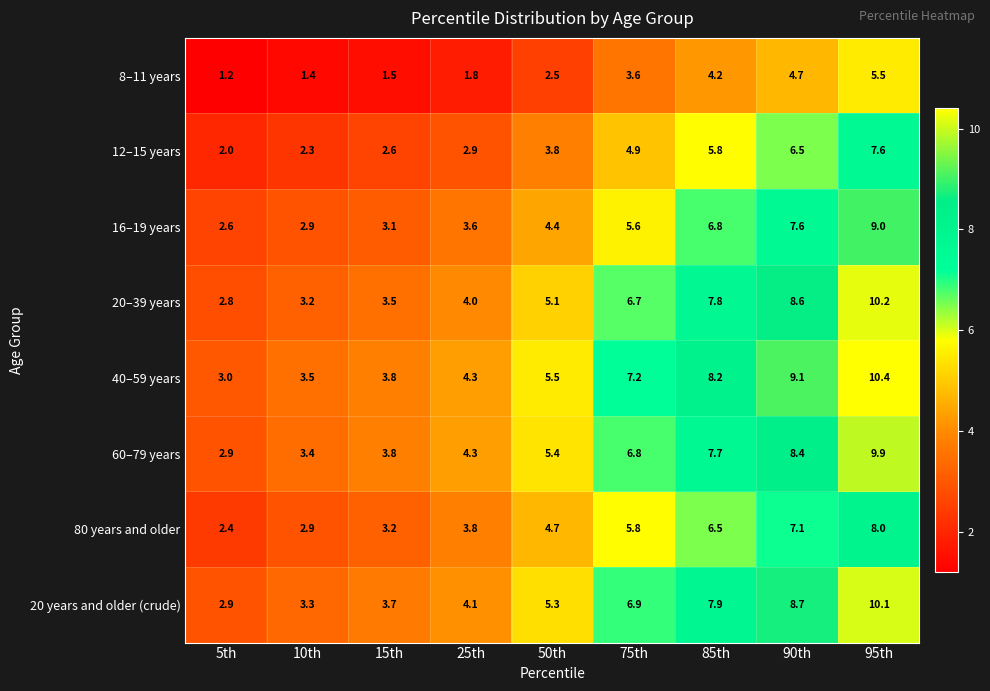

At which category does the chart reach its peak across all series?

95th